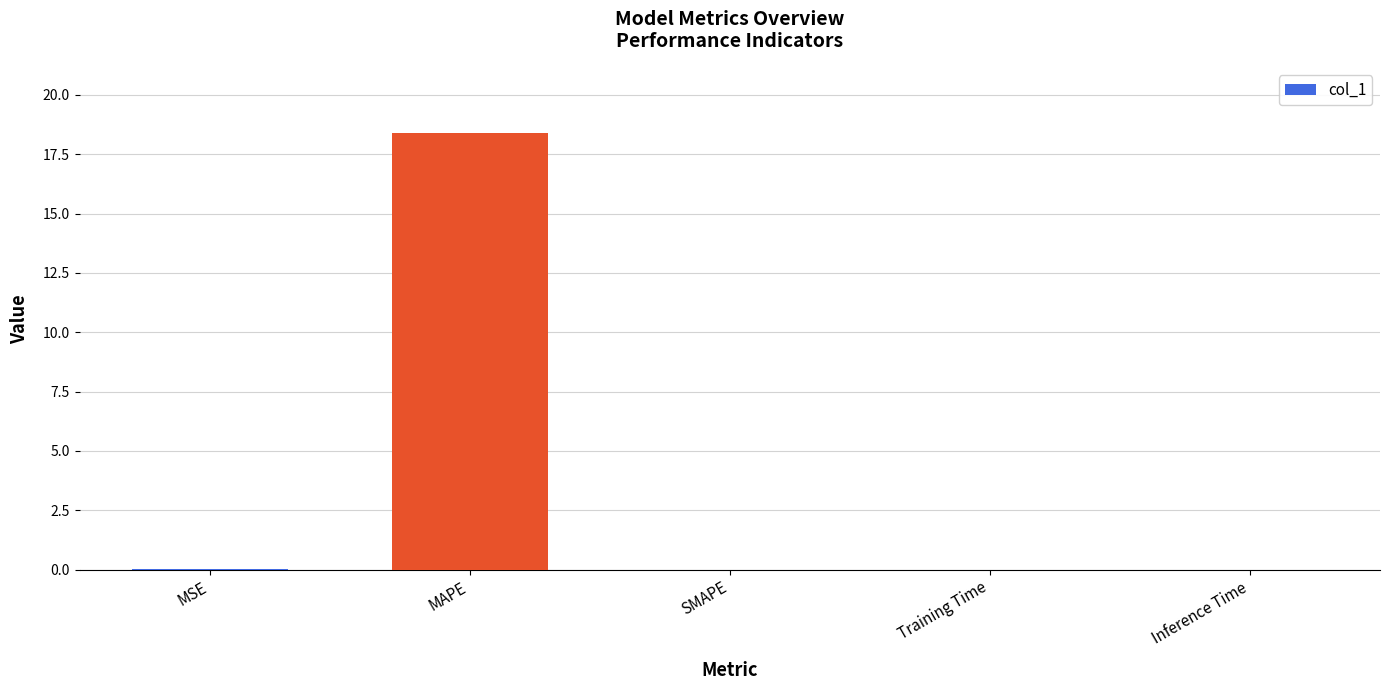

True or false: the data shows 0.0 at Inference Time.

True